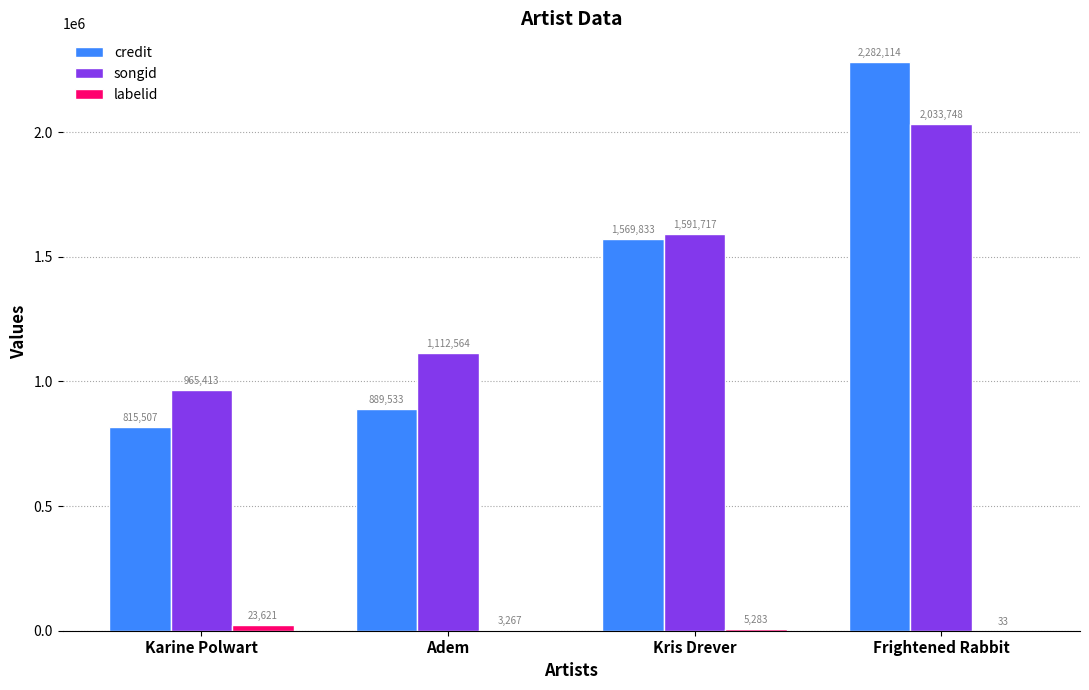

Which series changed the most between Kris Drever and Frightened Rabbit?

credit